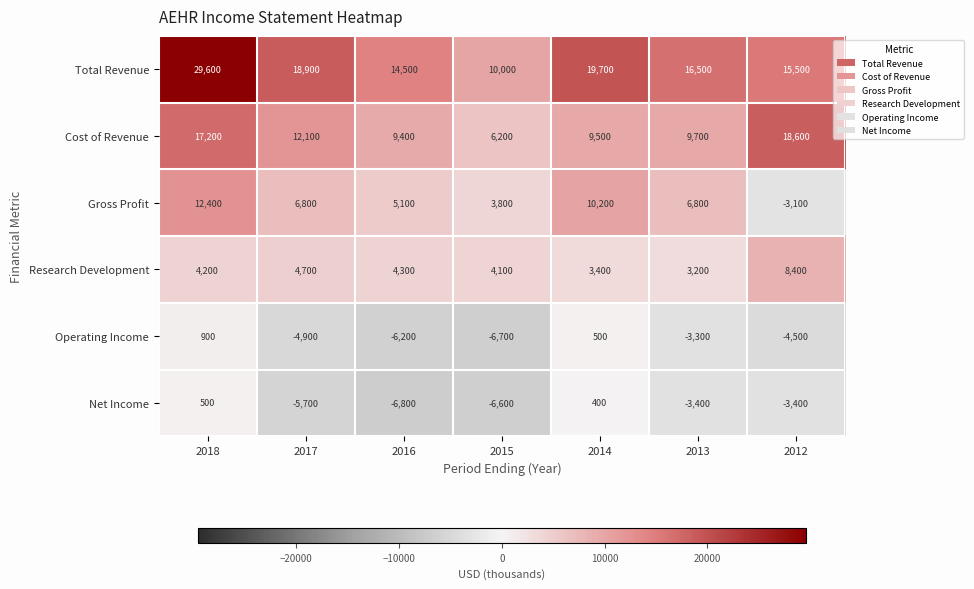

What is the difference between the highest and lowest values at 2018?

29100